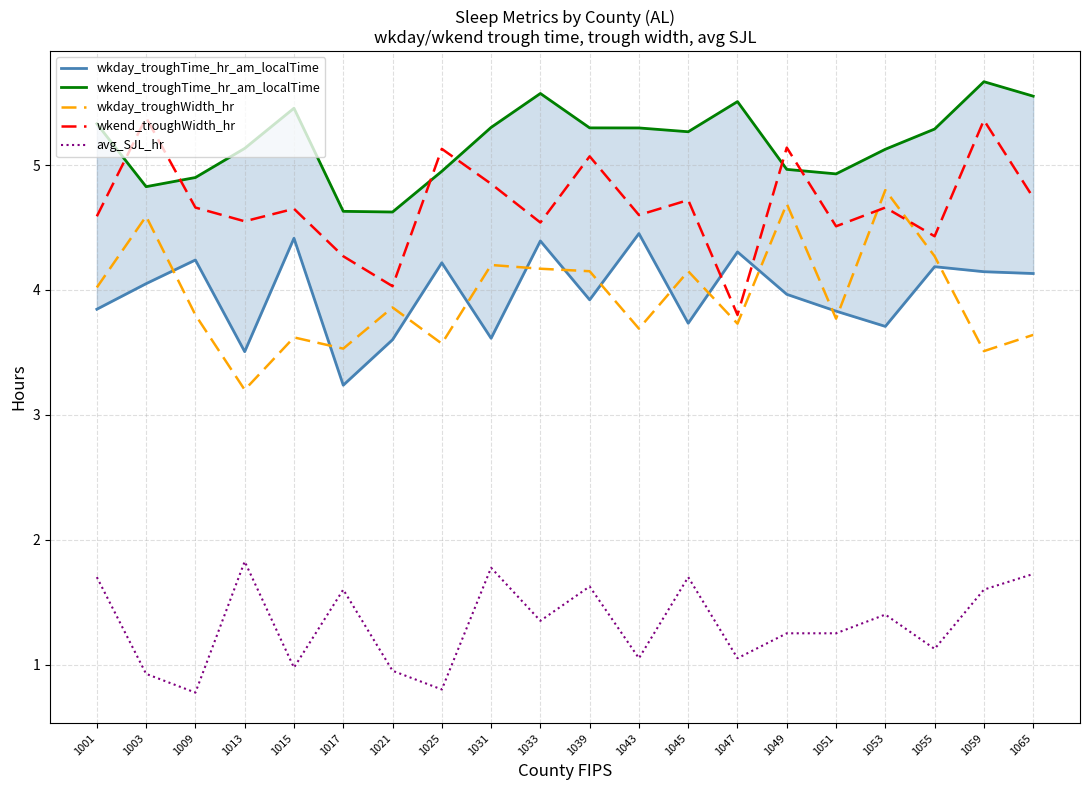

True or false: wkday_troughWidth_hr has a value of 3.9 at 1021.

True